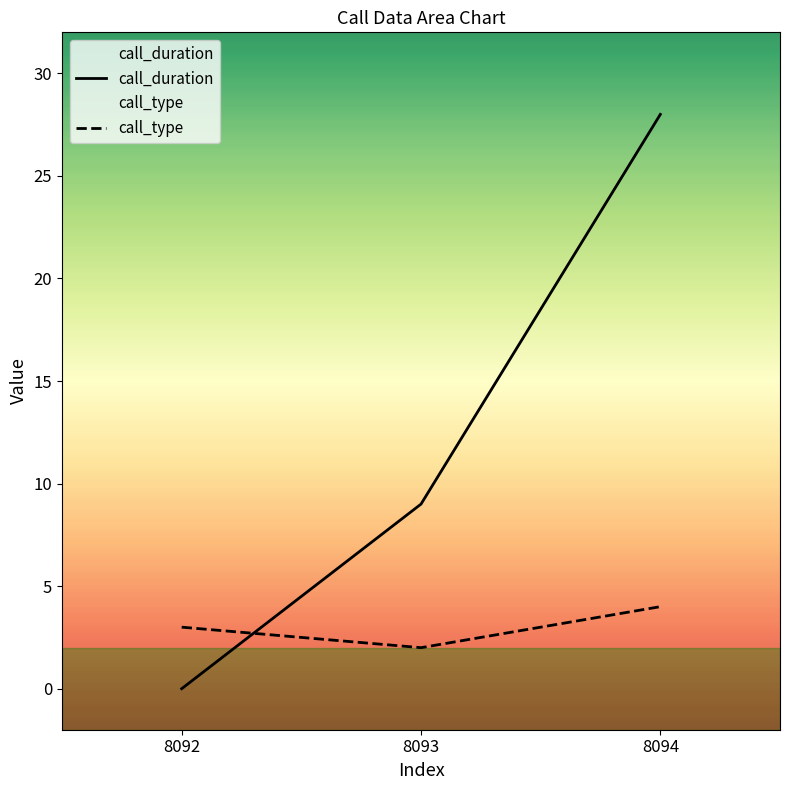

The call_duration series shows 8 at 8092. True or false?

False